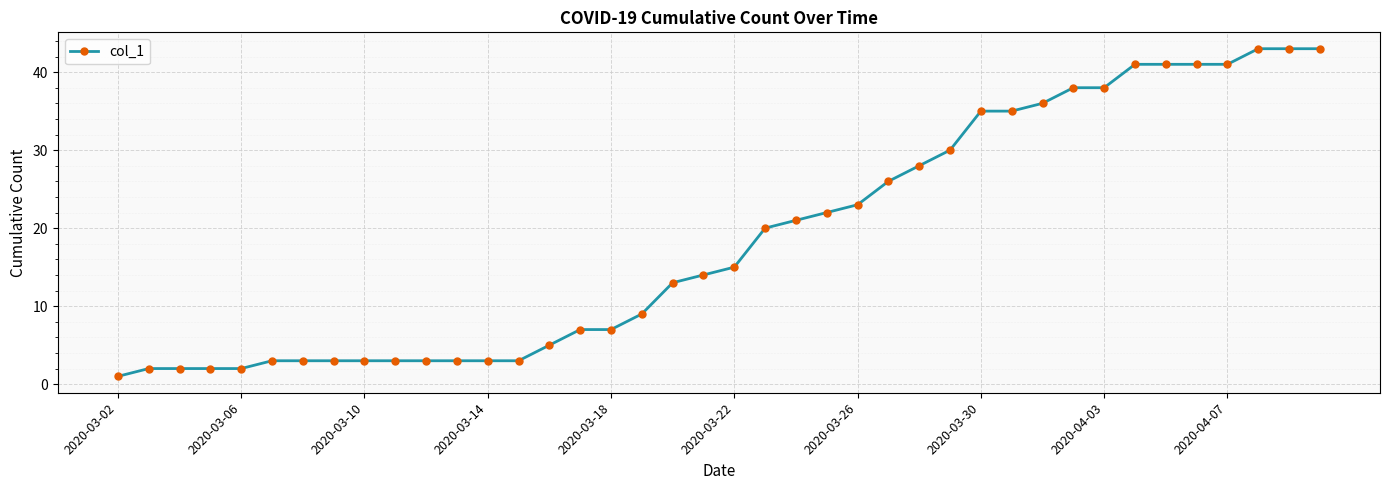

What is the value of the 26th point from the left?

26